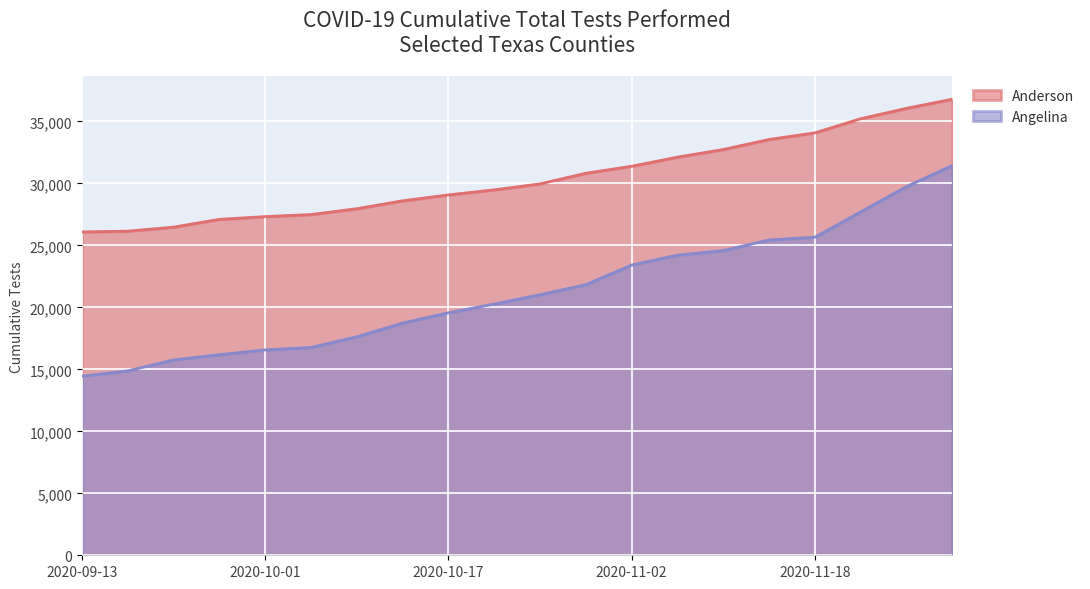

Reading right to left, transcribe all the data shown in this chart.

Anderson: 2020-11-30=36797	2020-11-26=36061	2020-11-22=35222	2020-11-18=34082	2020-11-14=33546	2020-11-10=32740	2020-11-06=32121	2020-11-02=31389	2020-10-29=30823	2020-10-25=29964	2020-10-21=29485	2020-10-17=29075	2020-10-13=28600	2020-10-09=27961	2020-10-05=27491	2020-10-01=27325	2020-09-27=27102	2020-09-23=26476	2020-09-15=26150	2020-09-13=26091
Angelina: 2020-11-30=31446	2020-11-26=29745	2020-11-22=27703	2020-11-18=25661	2020-11-14=25440	2020-11-10=24585	2020-11-06=24215	2020-11-02=23417	2020-10-29=21832	2020-10-25=21026	2020-10-21=20269	2020-10-17=19564	2020-10-13=18736	2020-10-09=17628	2020-10-05=16767	2020-10-01=16571	2020-09-27=16185	2020-09-23=15759	2020-09-15=14879	2020-09-13=14452